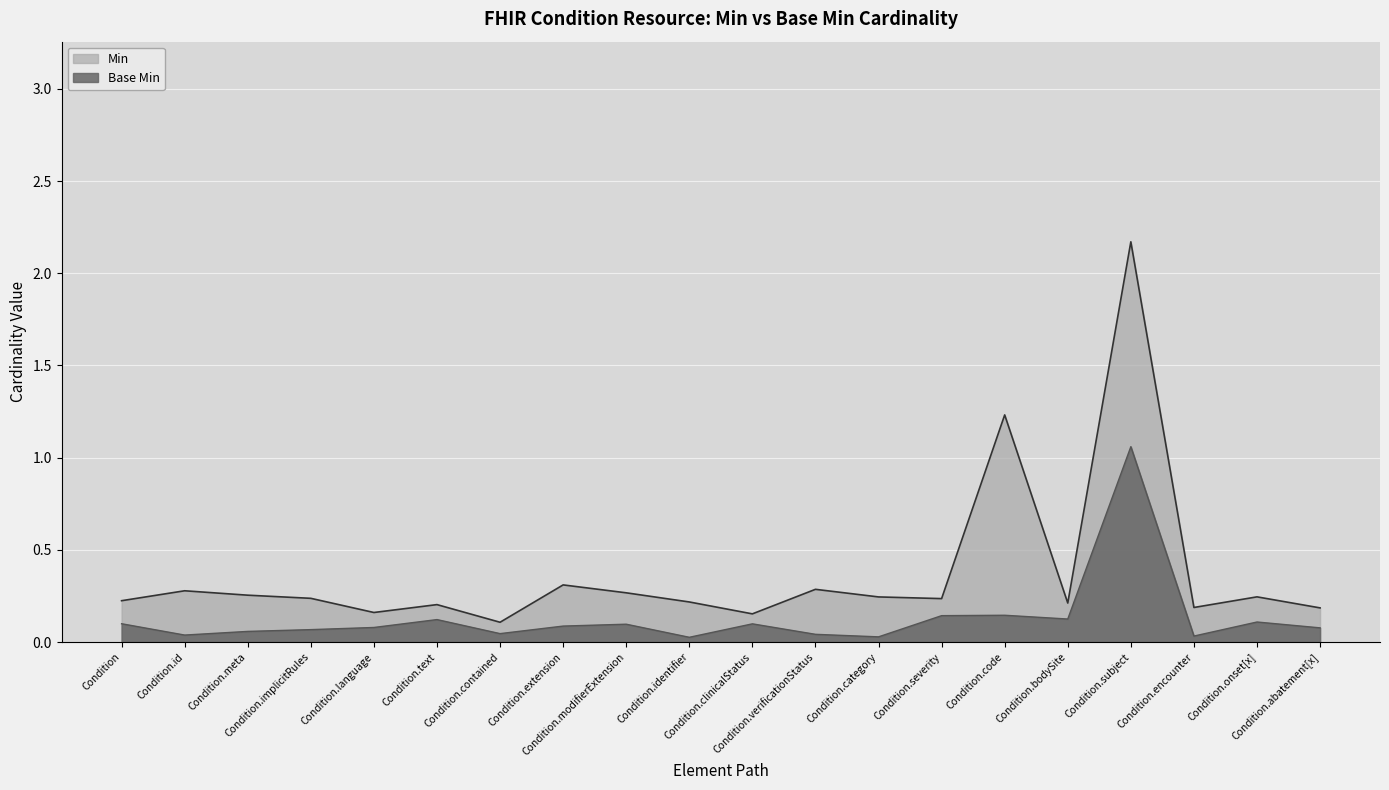

How many distinct data groups are displayed?

2